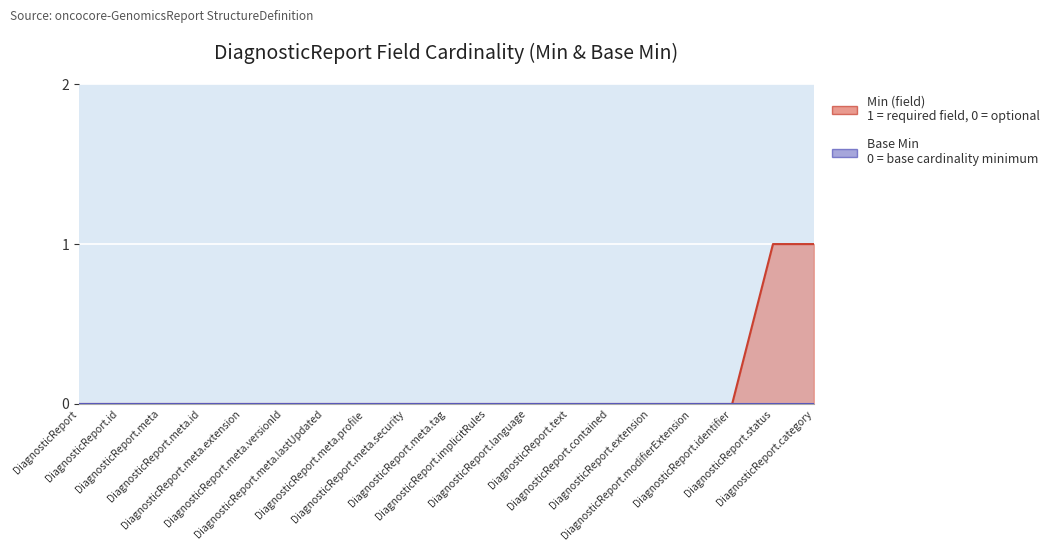

Is it true that the value at DiagnosticReport is 0?

True